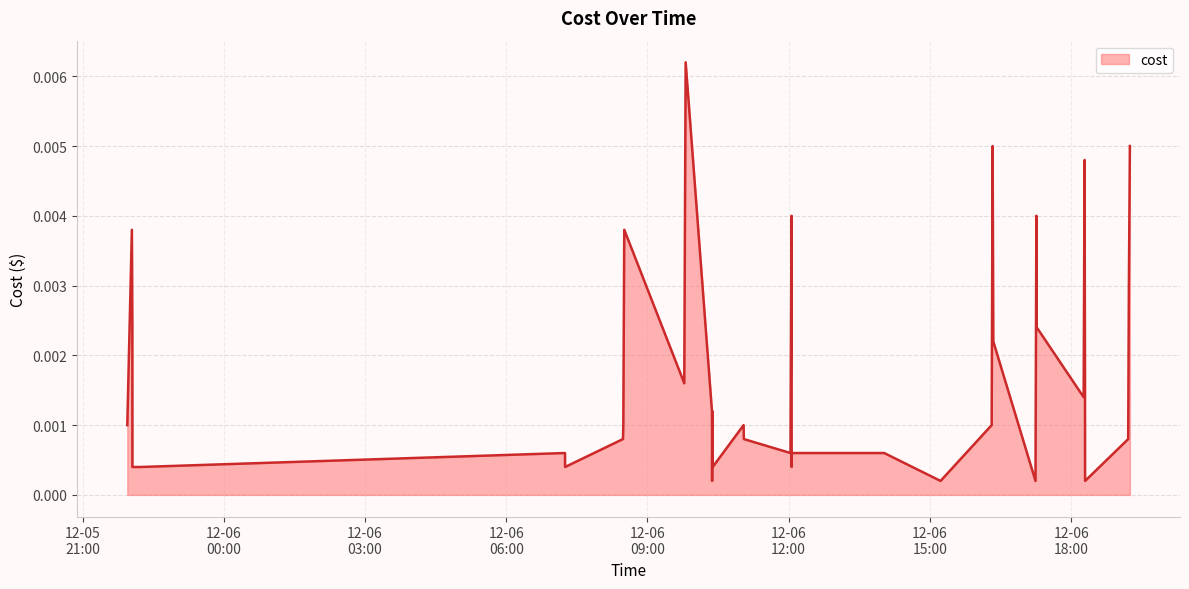

Where is the data nearest to the value 0?

2023-12-06 10:22:22